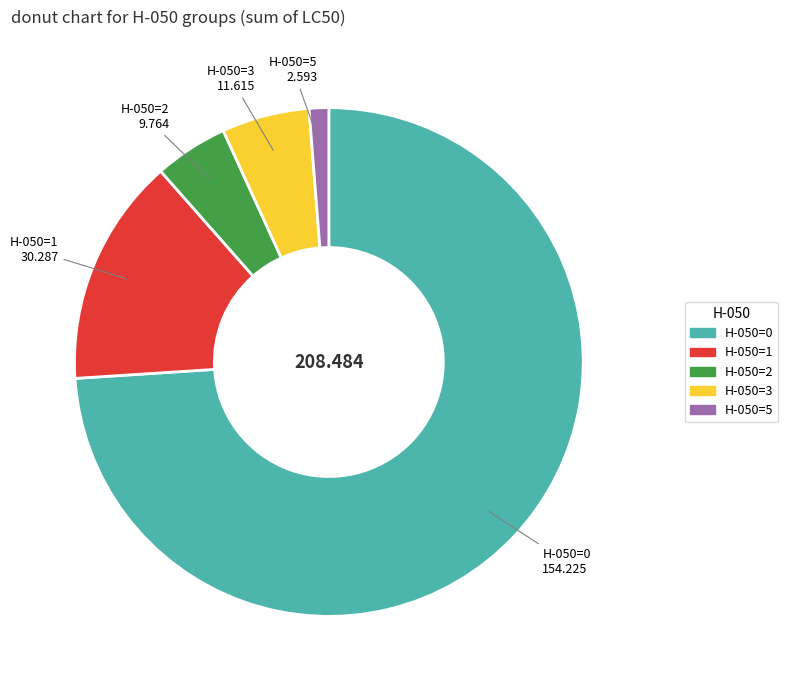

Is there a majority slice in this chart?

Yes